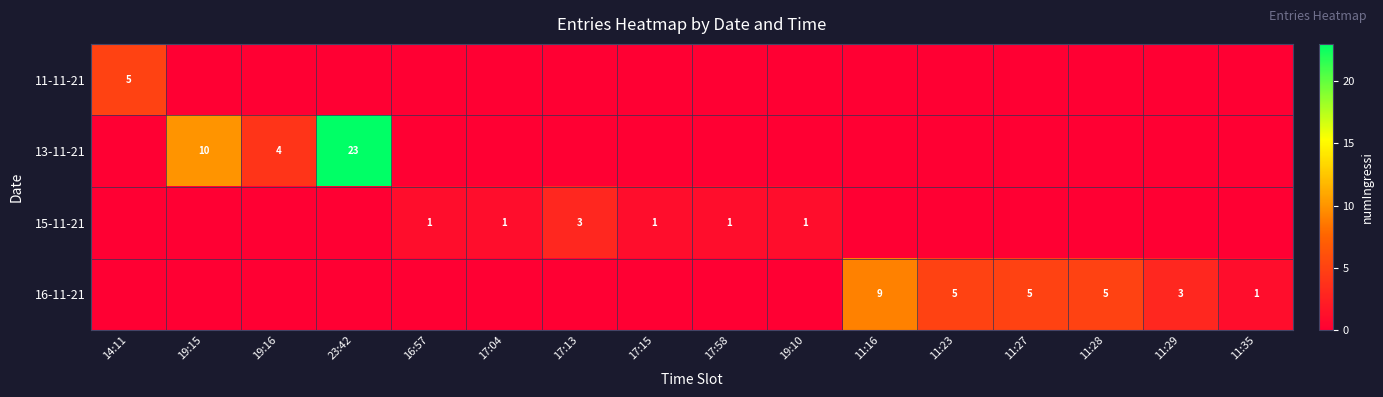

Is the value of 15-11-21 at 17:15 greater than the value of 16-11-21 at 11:27?

No